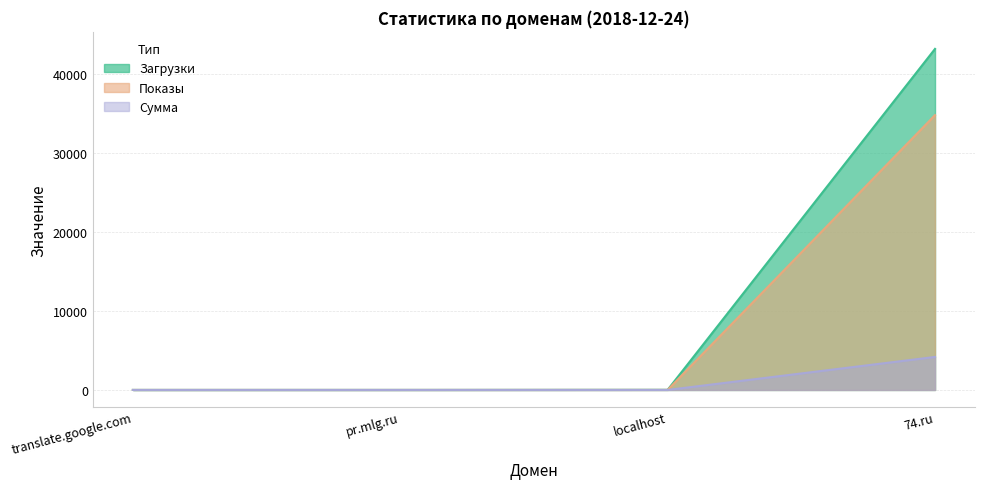

Which series changed the most between localhost and 74.ru?

Загрузки